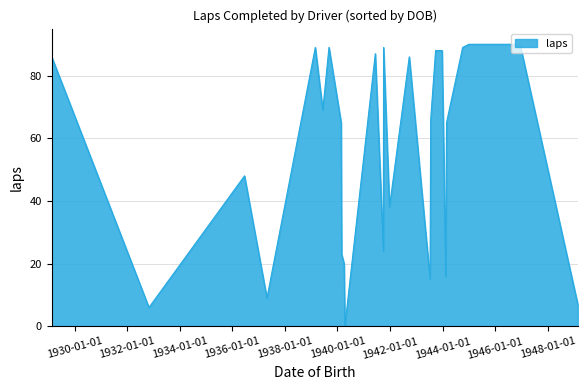

What is the difference between the maximum and minimum values?

90